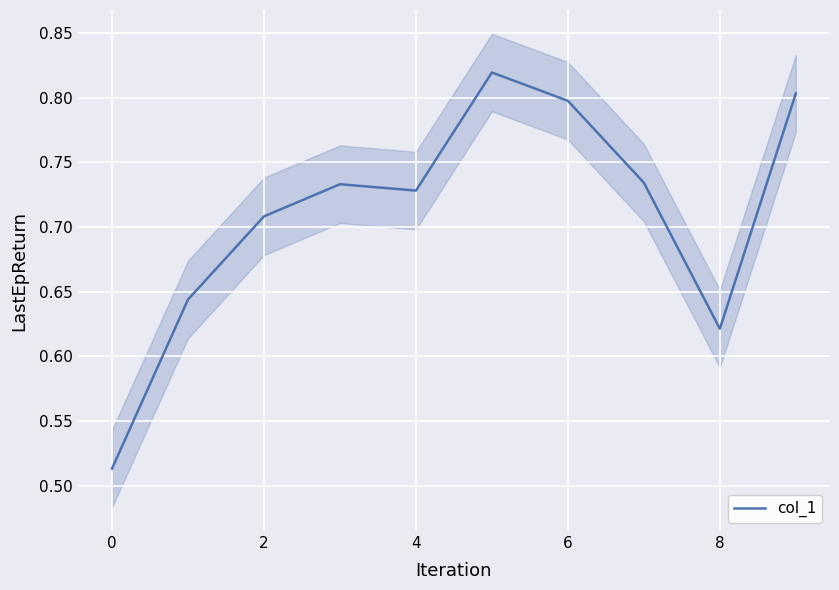

Reading left to right, list all the values displayed in this chart.

0.5	0.6	0.7	0.7	0.7	0.8	0.8	0.7	0.6	0.8